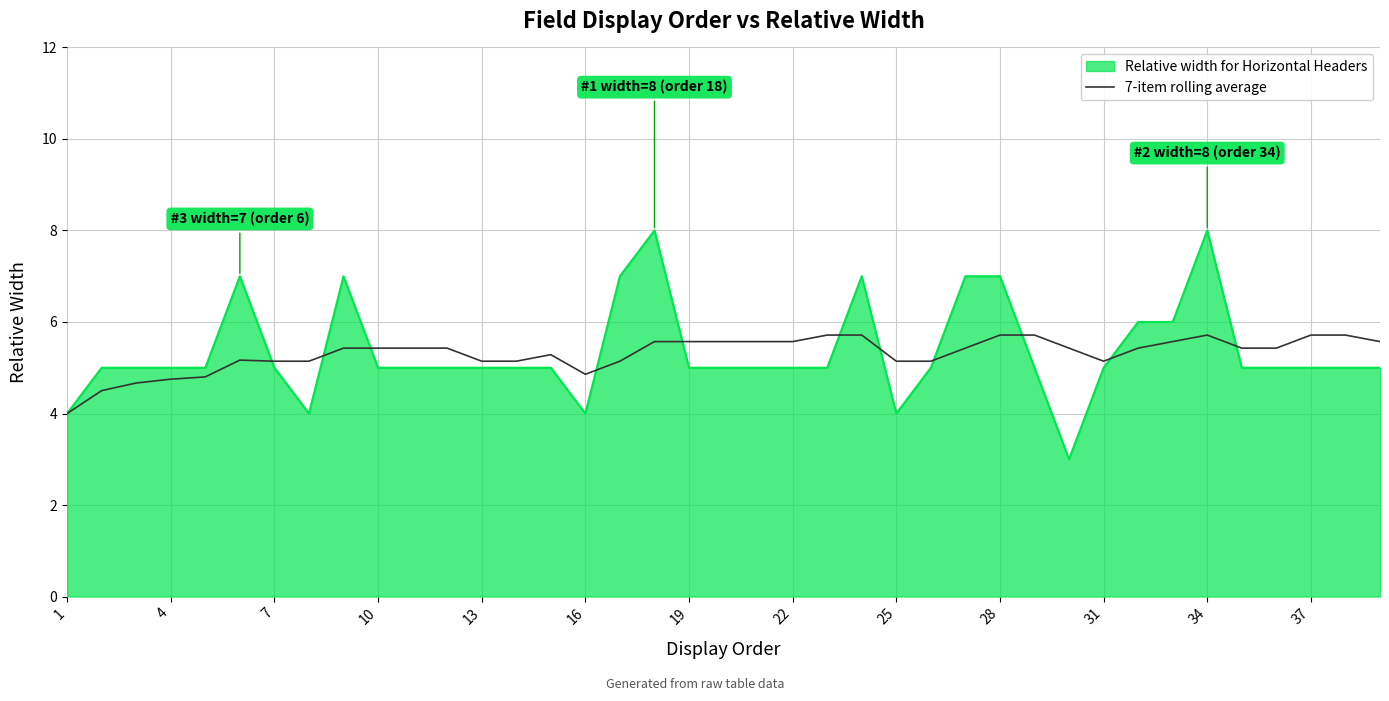

Which series has the largest range (max minus min)?

Relative width for Horizontal Headers